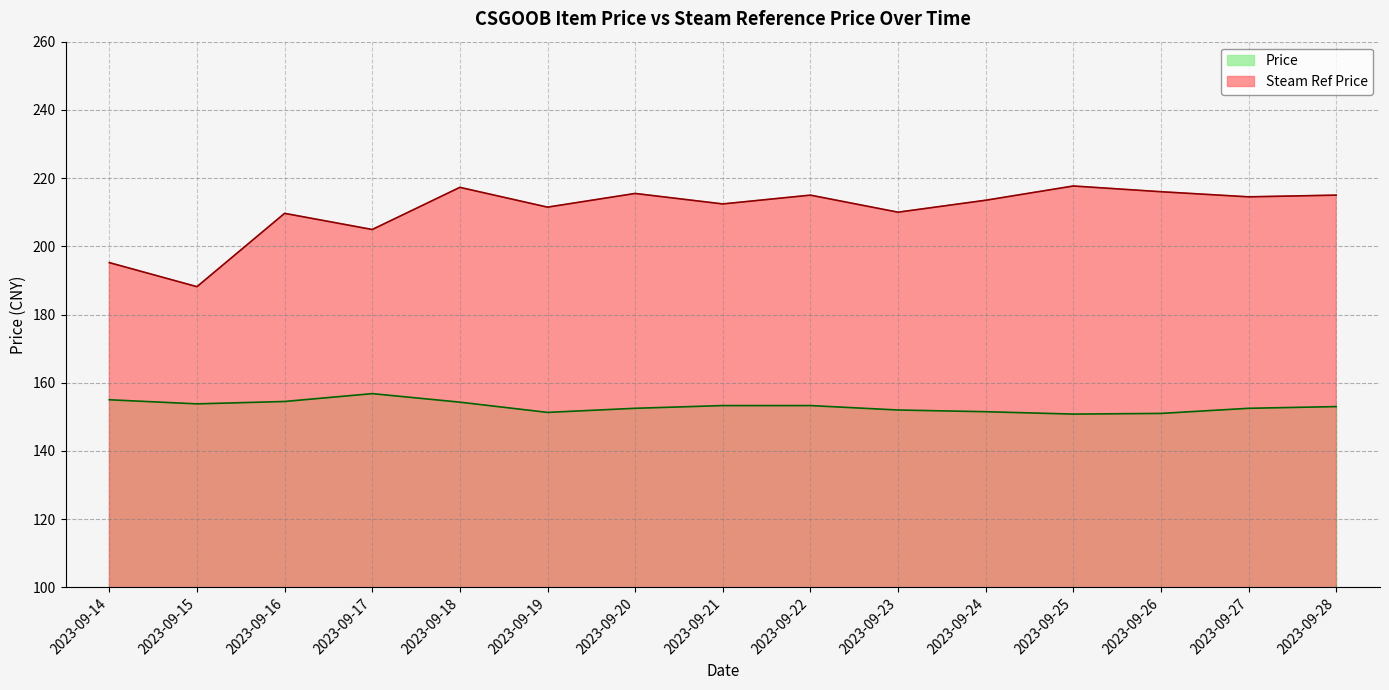

How many data points does each series have?

15